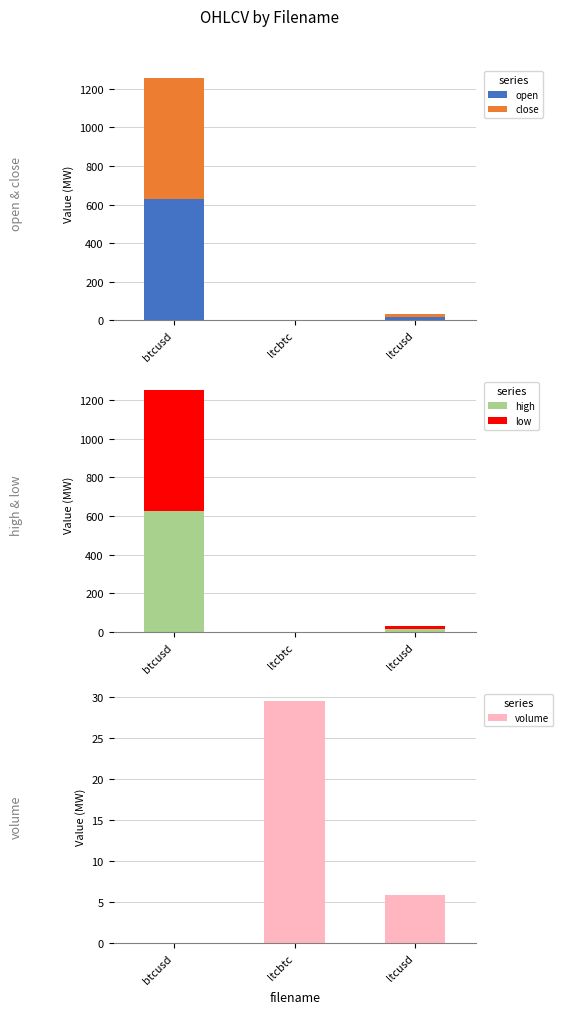

Is it true that open equals 286.0 at btcusd?

False